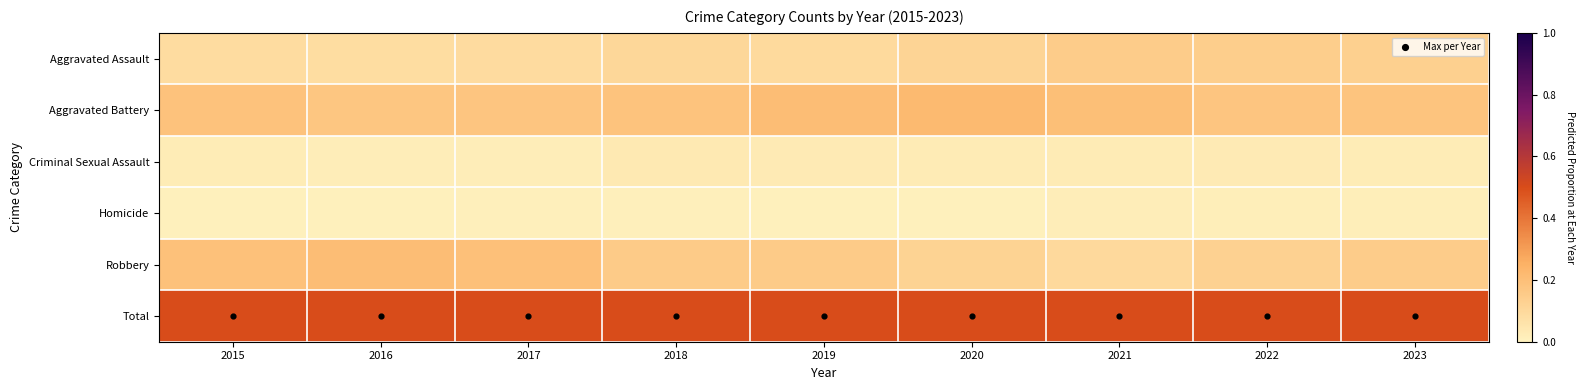

Rank the series at 2017 from highest to lowest value.

Total, Robbery, Aggravated Battery, Aggravated Assault, Criminal Sexual Assault, Homicide